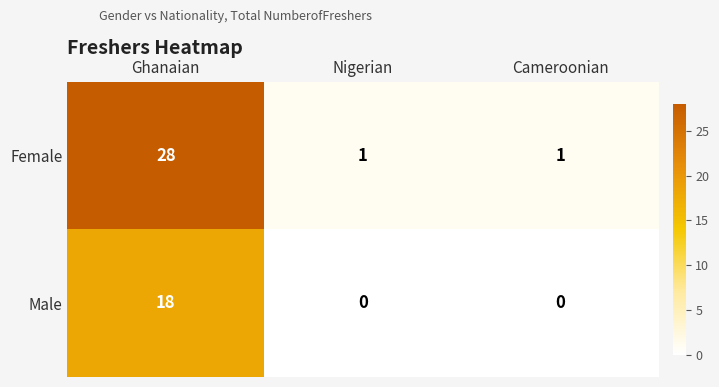

What is the total value across all series at Cameroonian?

1